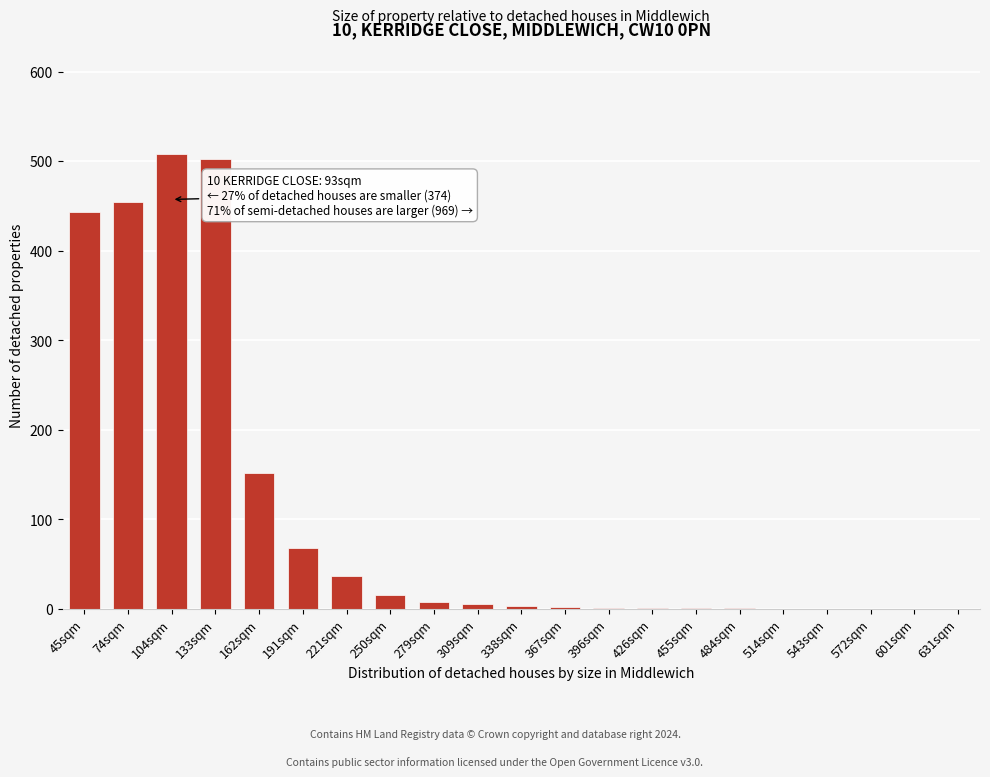

What is the sum of the values at 104sqm and 631sqm?

508